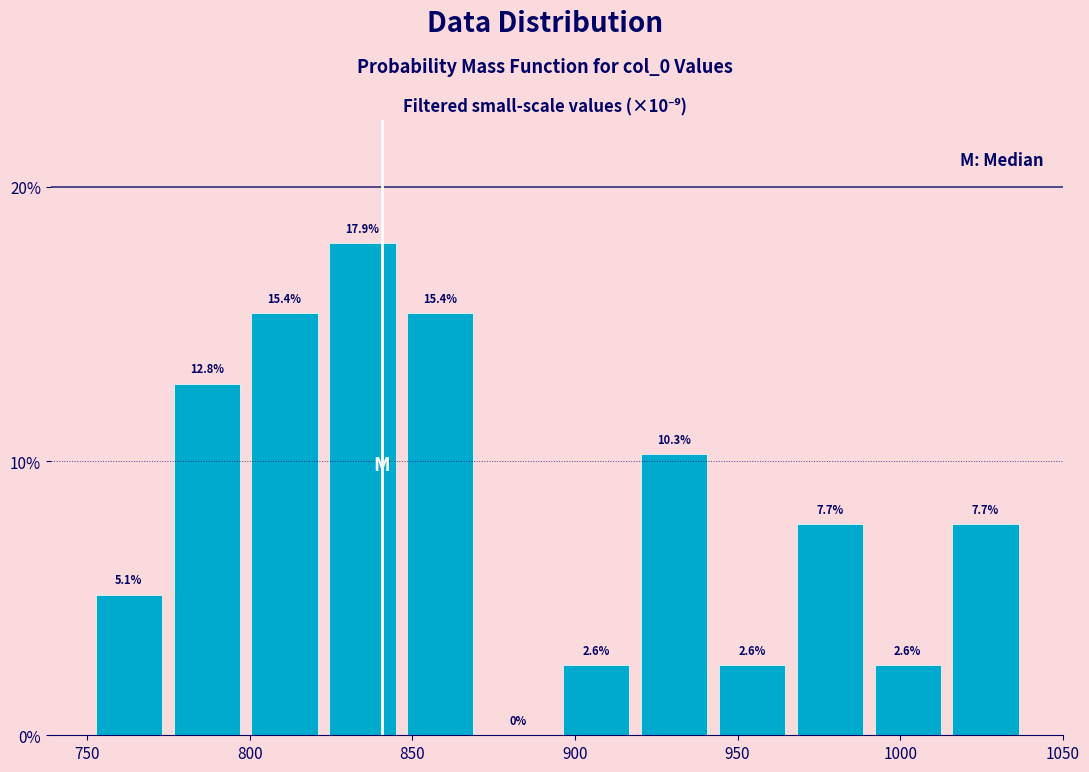

Reading left to right, list every bar in this chart as the range it spans on the x-axis followed by its height. The bar edges are not printed on the chart, so give them approximately, as read against the axis.

750 to 775: 5.1
775 to 800: 12.8
800 to 825: 15.4
825 to 845: 17.9
845 to 870: 15.4
870 to 895: 0.0
895 to 920: 2.6
920 to 940: 10.3
940 to 965: 2.6
965 to 990: 7.7
990 to 1015: 2.6
1015 to 1040: 7.7